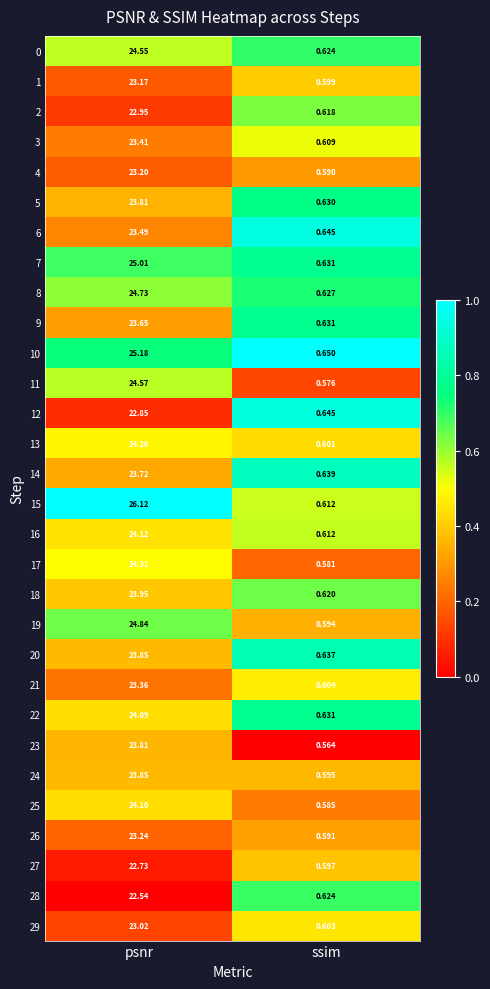

Is the value of 18 at psnr greater than the value of 15 at ssim?

Yes